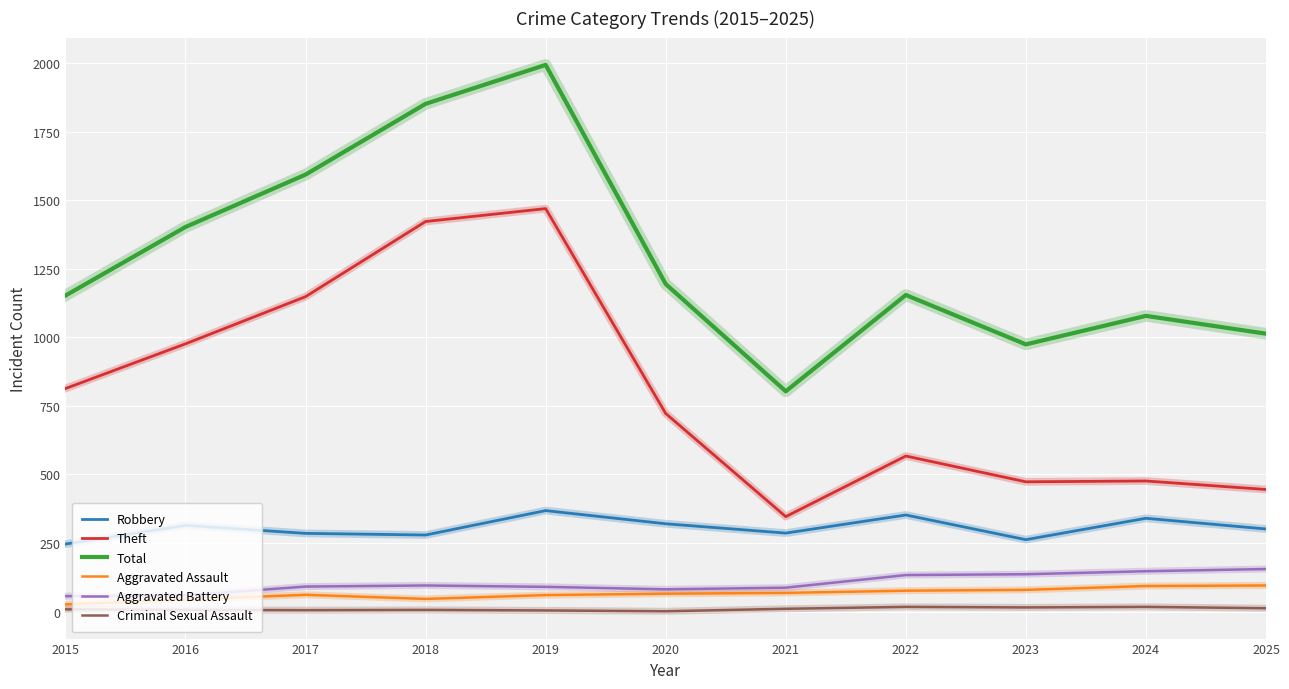

Which series has the widest spread of values?

Total